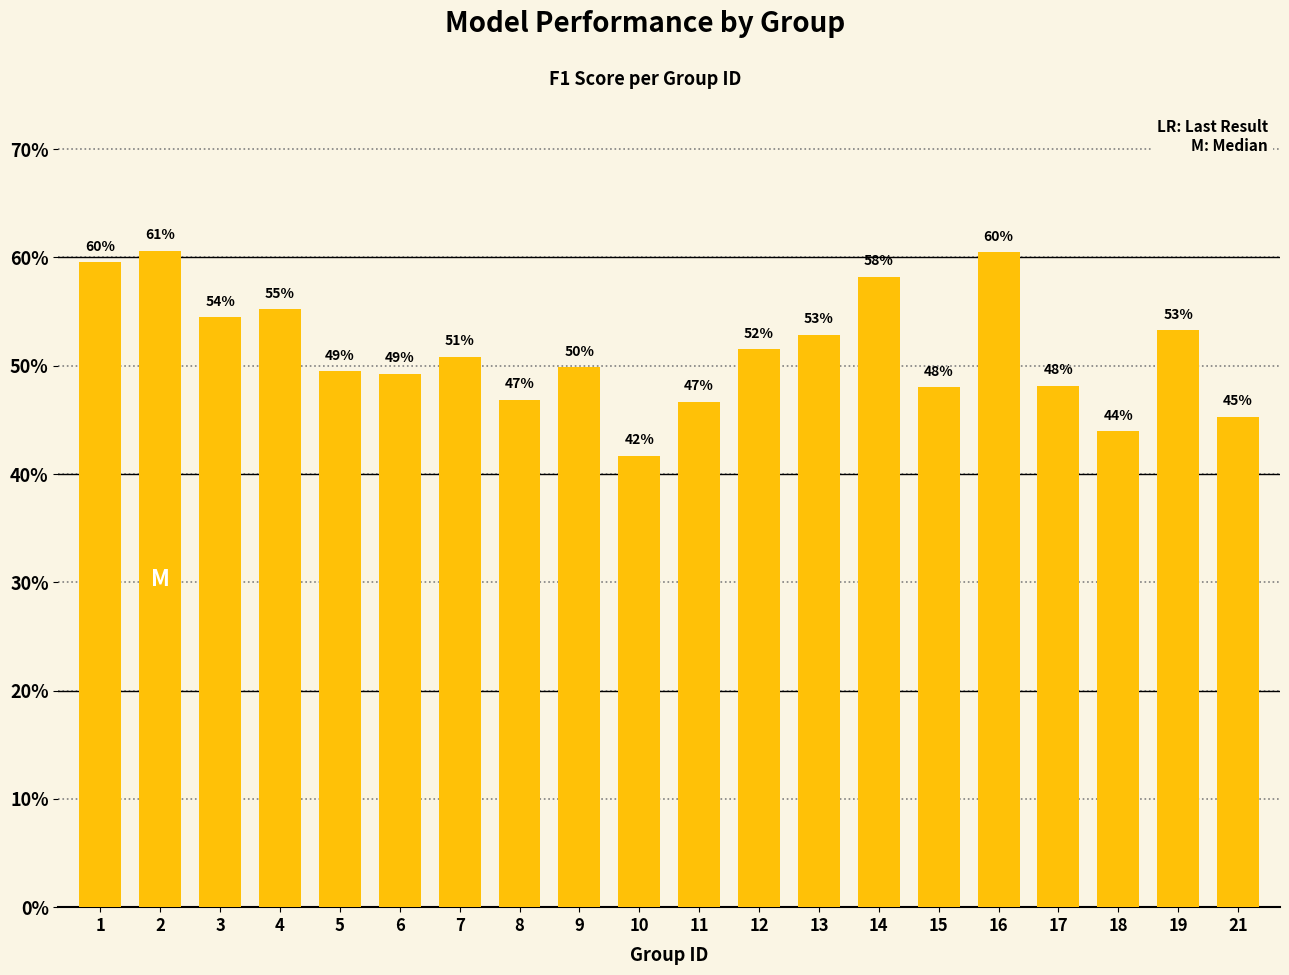

Reading left to right, transcribe all the data shown in this chart.

1=0.6	2=0.6	3=0.5	4=0.6	5=0.5	6=0.5	7=0.5	8=0.5	9=0.5	10=0.4	11=0.5	12=0.5	13=0.5	14=0.6	15=0.5	16=0.6	17=0.5	18=0.4	19=0.5	21=0.5